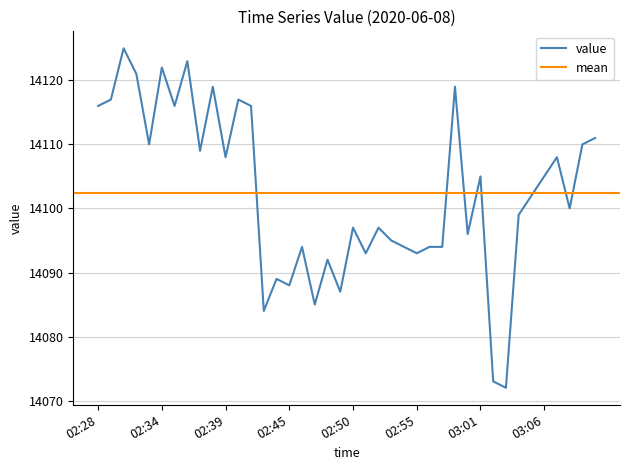

At which category does the data reach its first local valley?

02:33